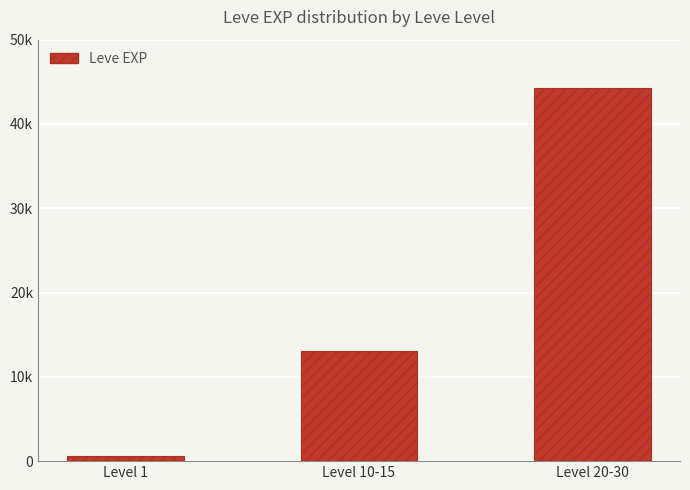

Does the chart contain any negative values?

No